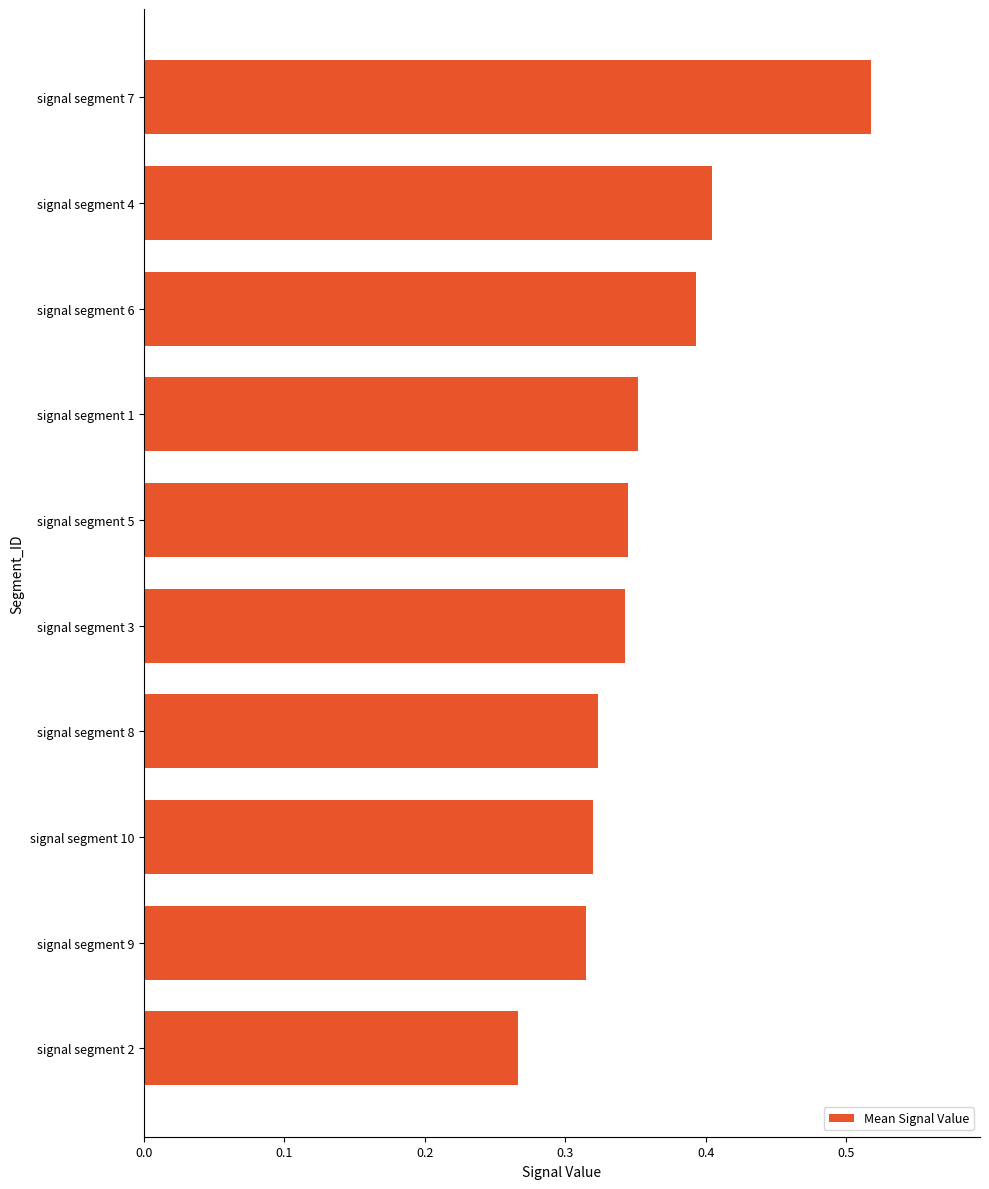

Is it true that the value at signal segment 6 is 0.6?

False